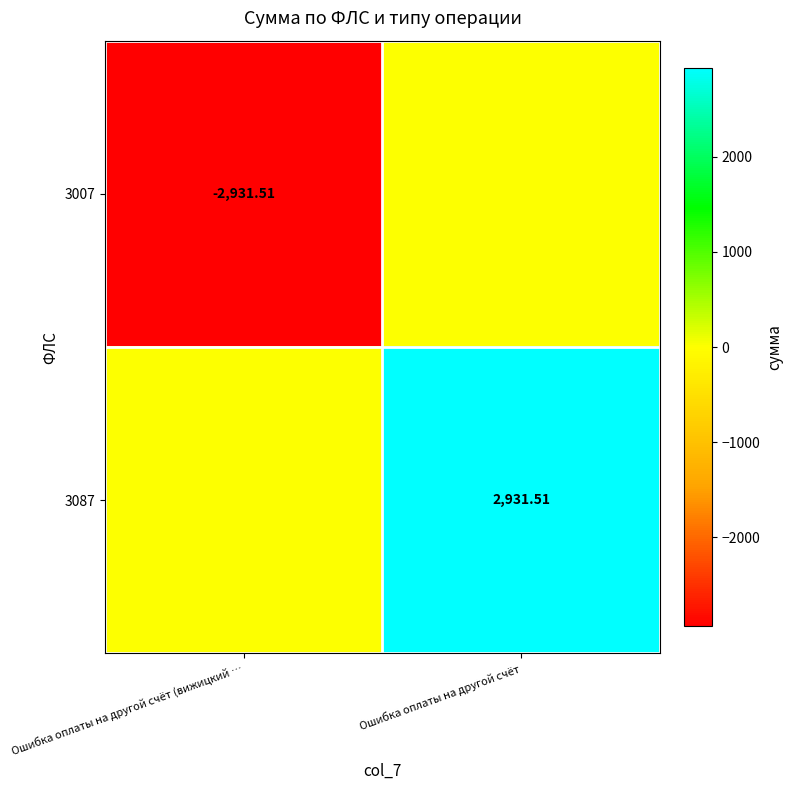

Is the value of 3007 at Ошибка оплаты на другой счёт (вижицкий … greater than the value of 3087 at Ошибка оплаты на другой счёт?

No